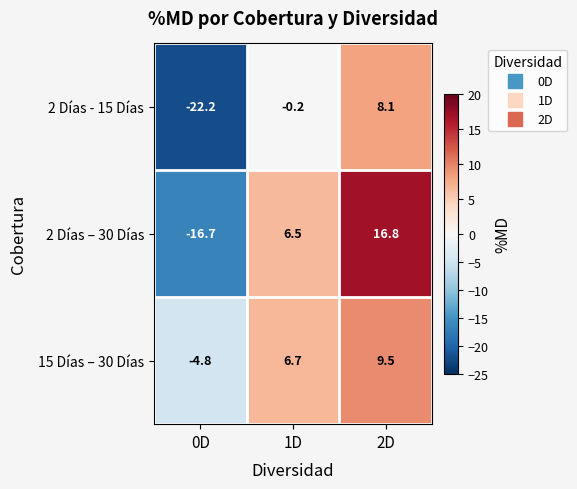

What is the average value of the 2 Días – 30 Días series?

2.2